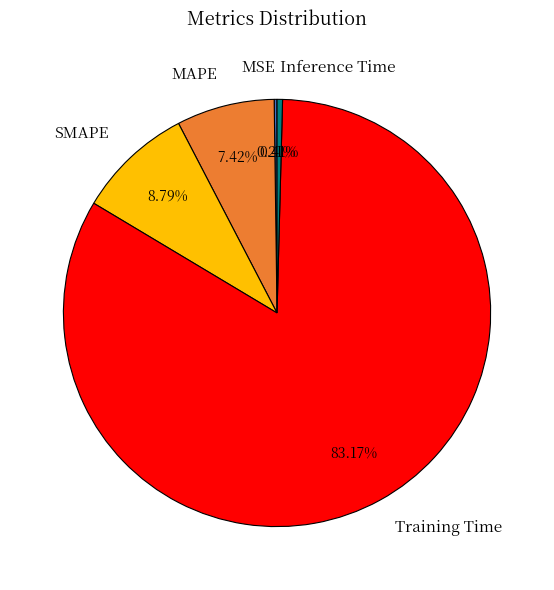

Does any single category account for the majority?

Yes